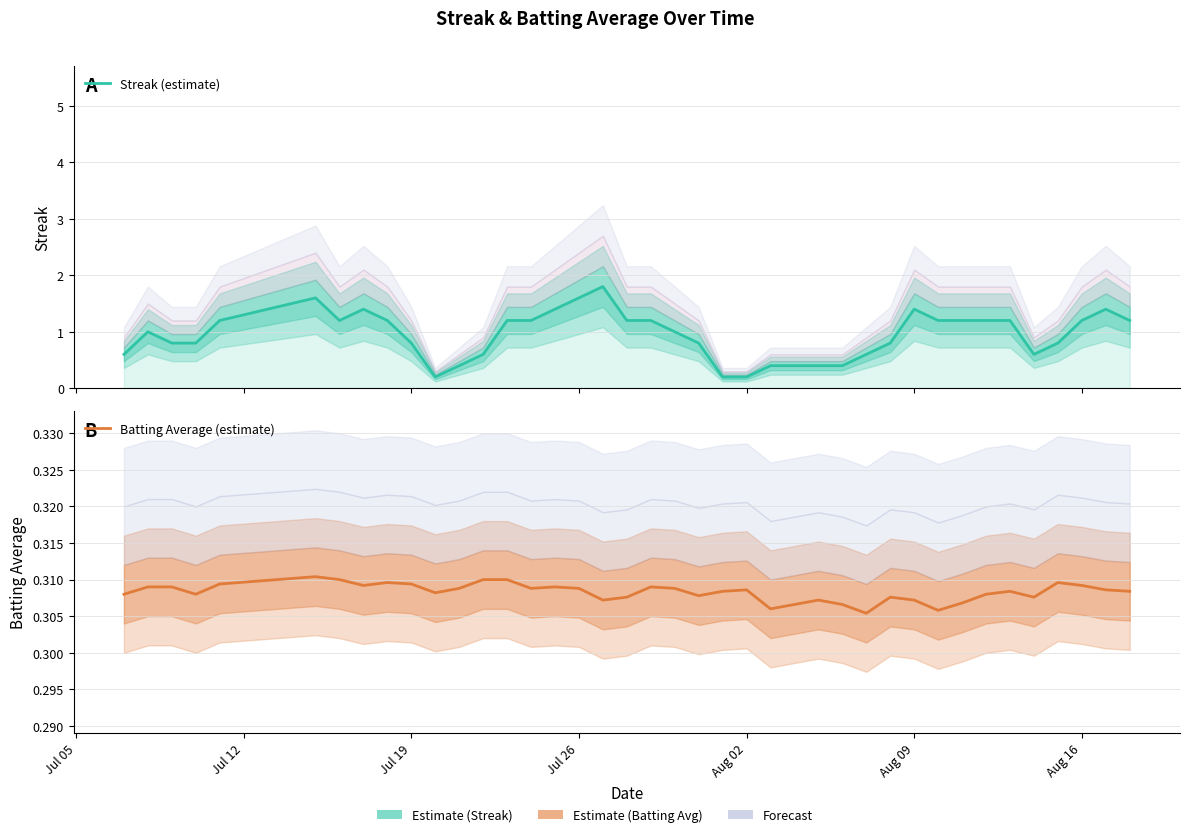

Which series has the largest total across all categories?

Streak (estimate)